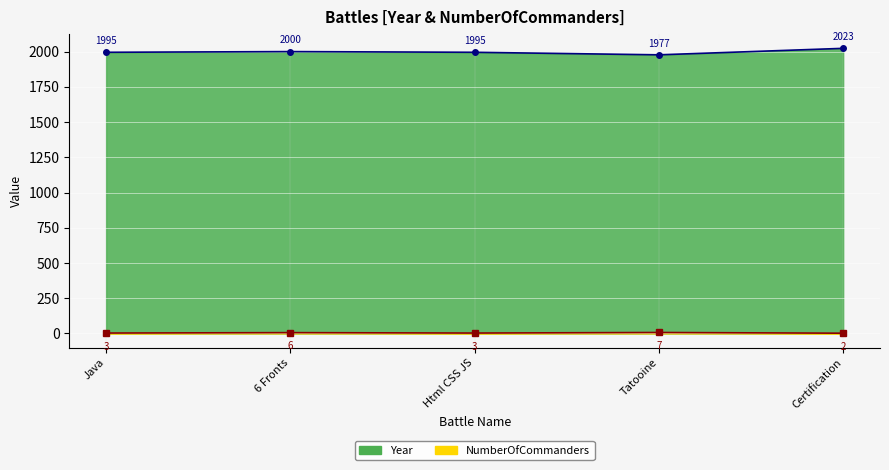

Rank the series by their maximum value, from lowest to highest.

NumberOfCommanders, Year